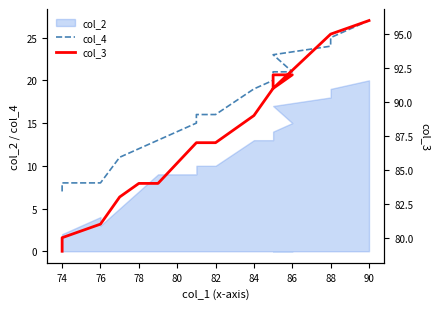

True or false: col_3 and col_4 cross at least once.

False